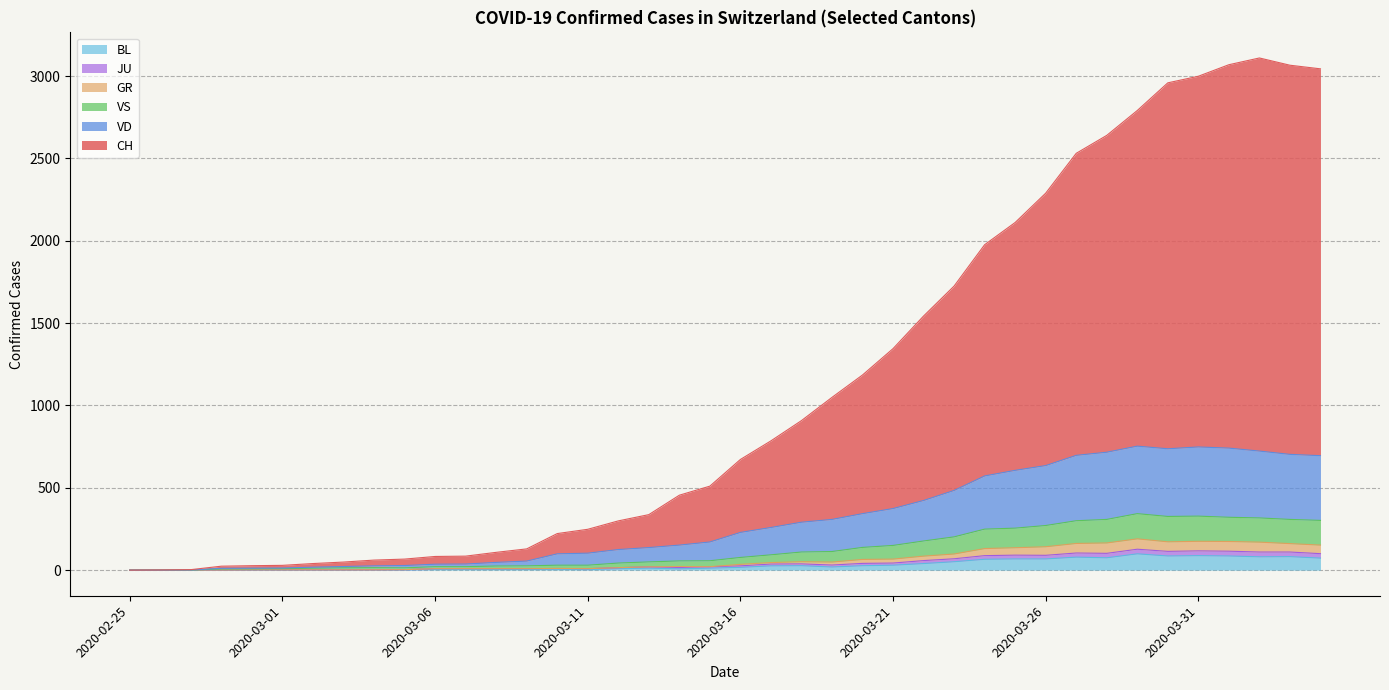

At which label does CH reach its minimum?

2020-02-25